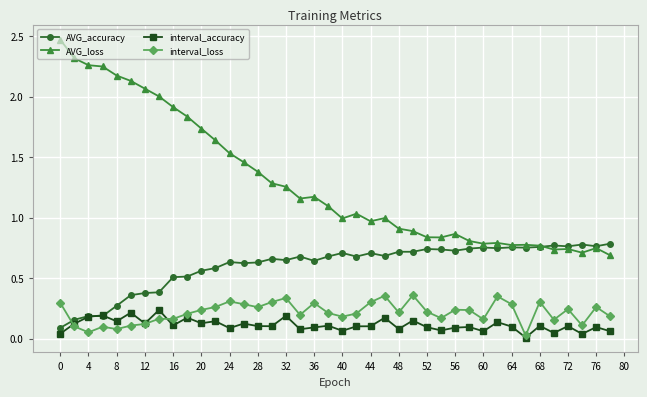

Which series has the largest range (max minus min)?

AVG_loss